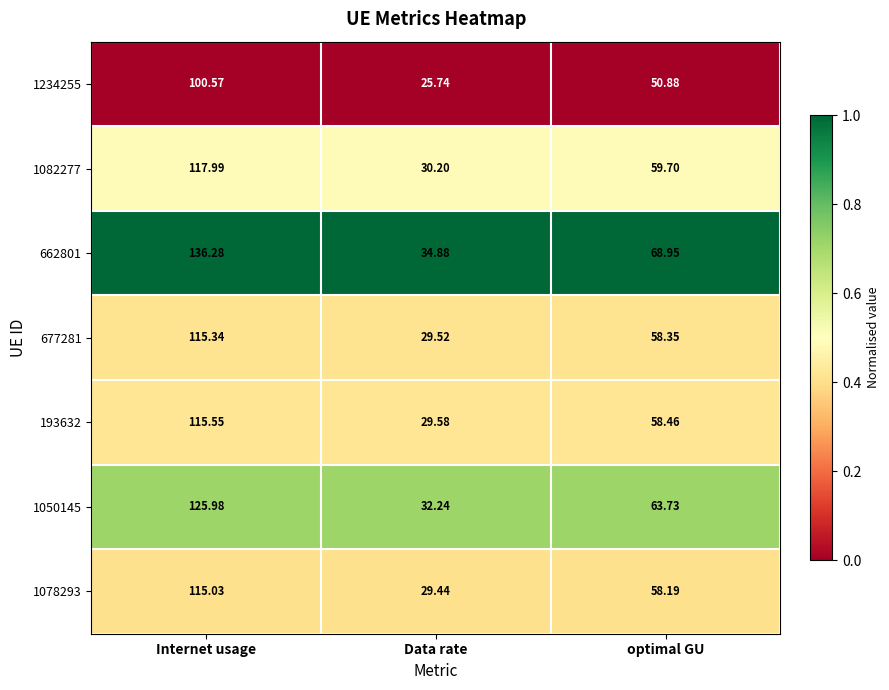

At Internet usage, list the series in order from smallest to largest.

1234255, 1078293, 677281, 193632, 1082277, 1050145, 662801